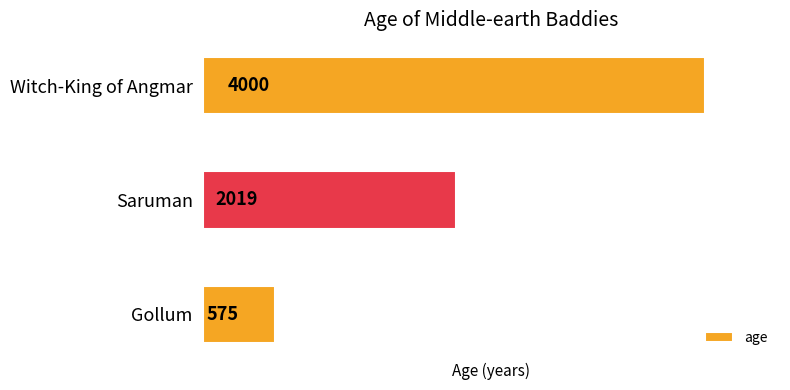

Rank the categories by value from highest to lowest.

Witch-King of Angmar, Saruman, Gollum